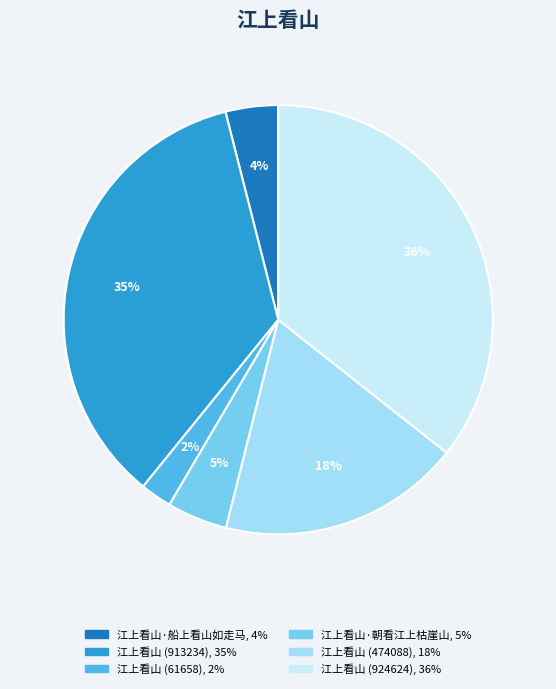

To the nearest percent, what is the combined percentage of 江上看山·船上看山如走马 and 江上看山 (61658)?

6%